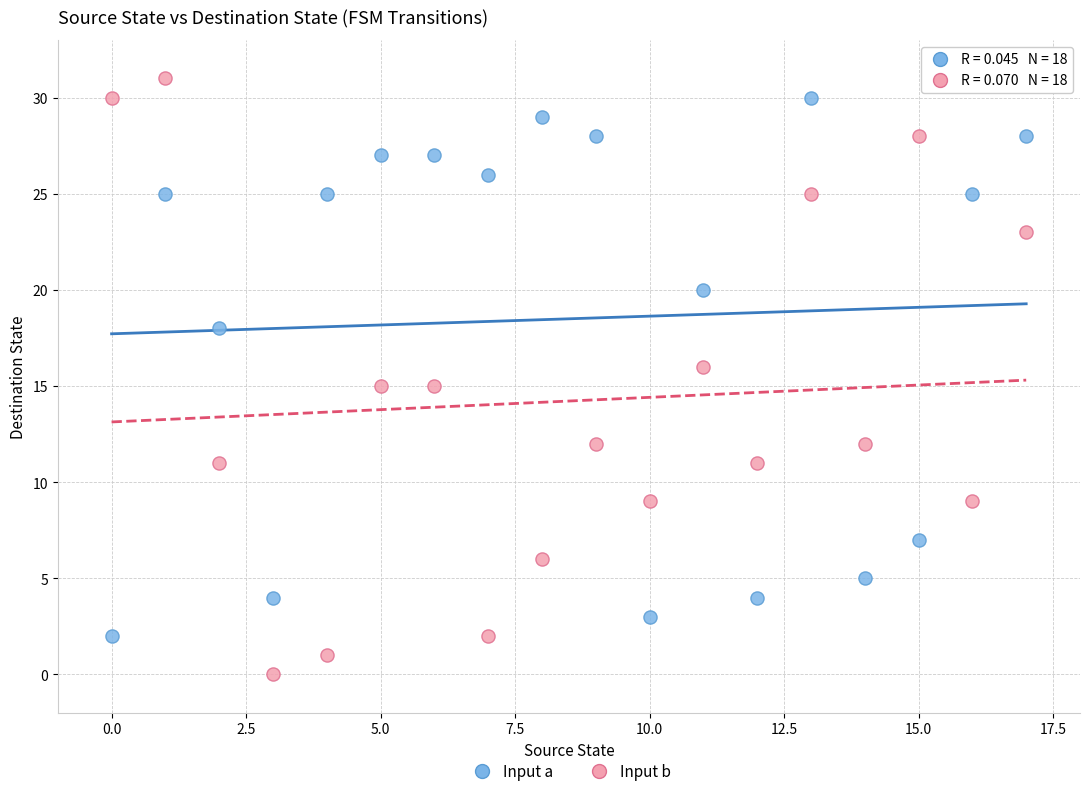

Across all data points, what is the range of Y values (max minus min)?

31